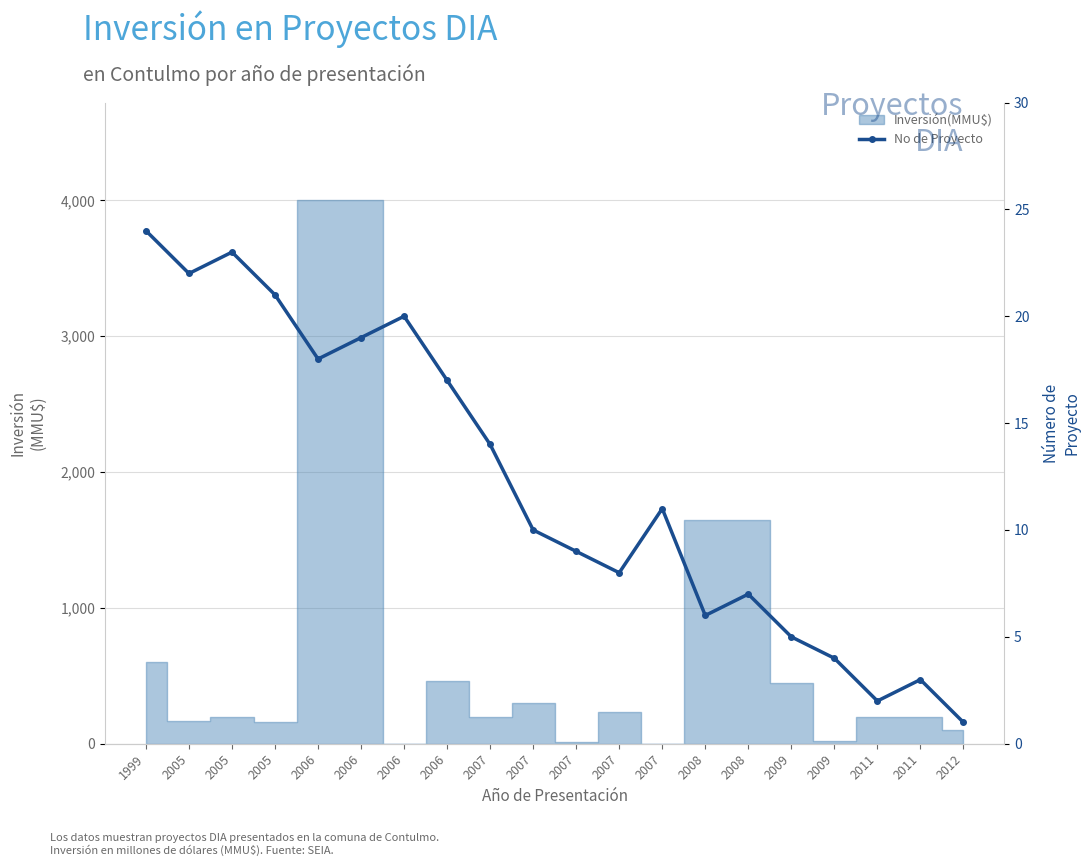

What is the smallest value displayed?

1